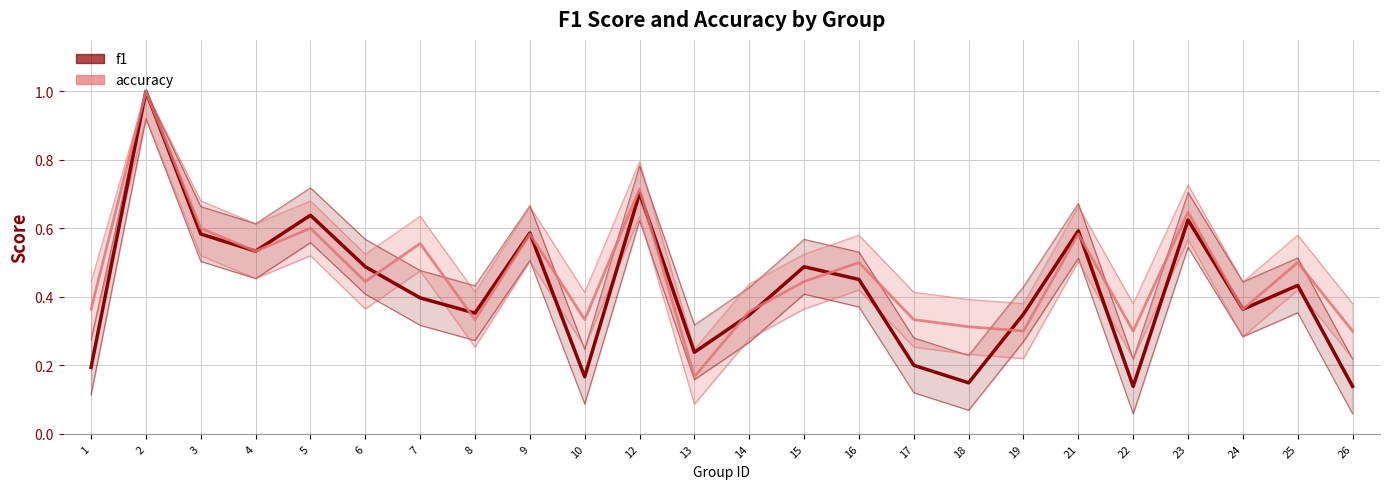

Where is the first local maximum for f1?

2